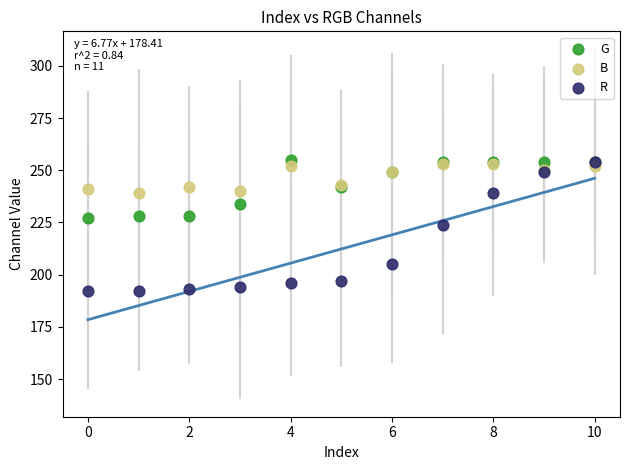

Which series has the widest spread of Y values?

R